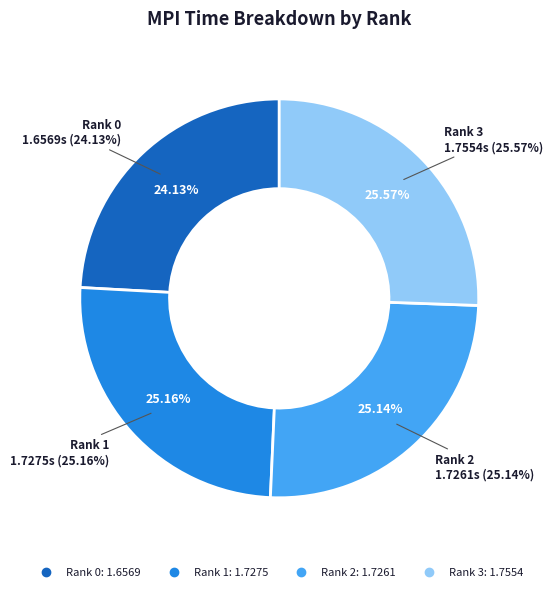

How many segments does this pie chart have?

4